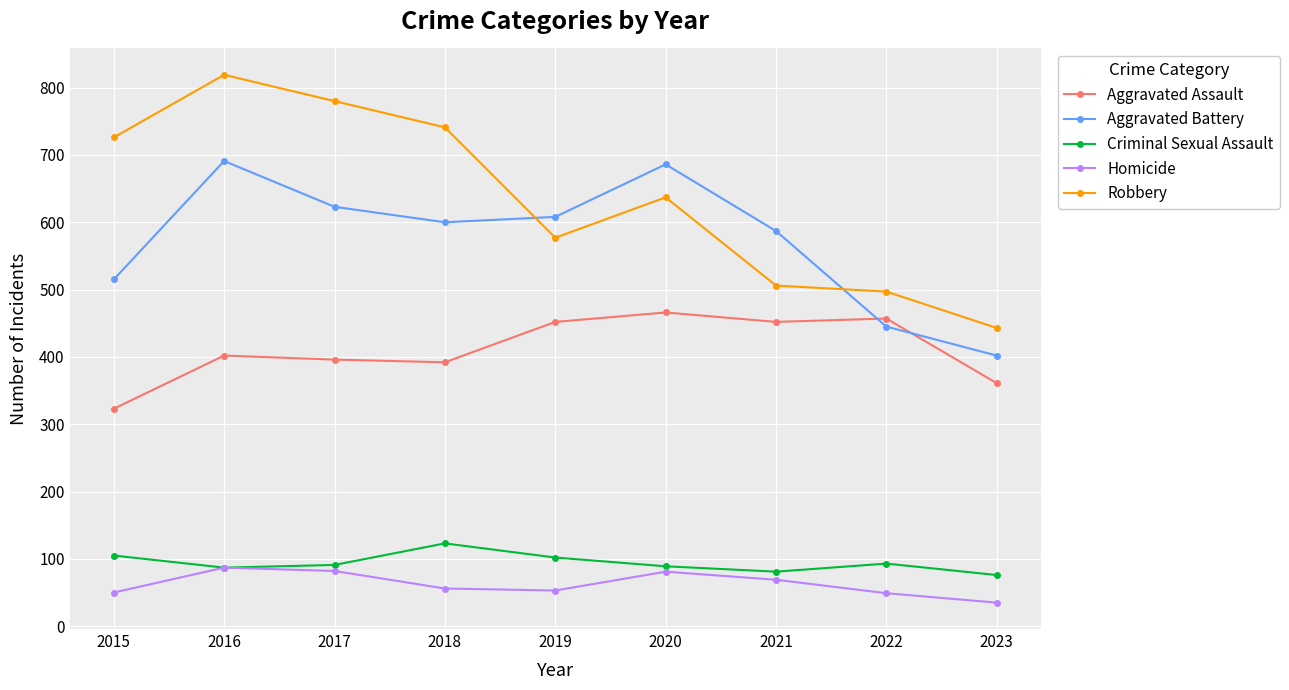

Which category has the lowest value in the Aggravated Battery series?

2023